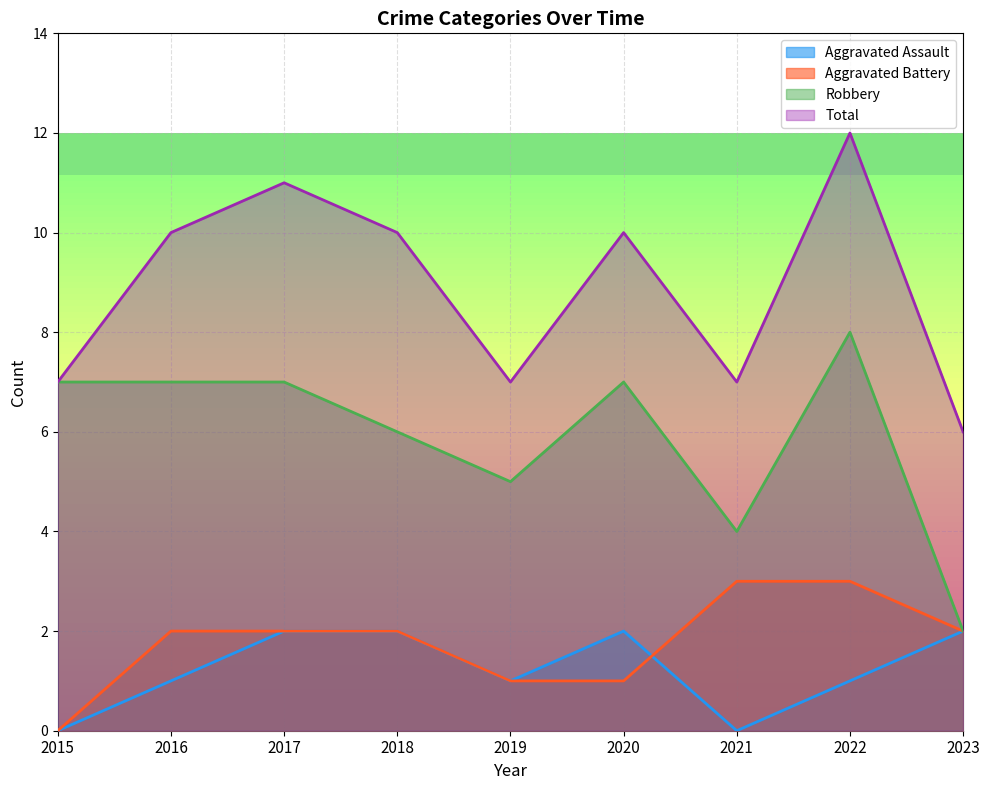

Reading left to right, what are all the values shown in this chart?

Aggravated Assault: 0	1	2	2	1	2	0	1	2
Aggravated Battery: 0	2	2	2	1	1	3	3	2
Robbery: 7	7	7	6	5	7	4	8	2
Total: 7	10	11	10	7	10	7	12	6